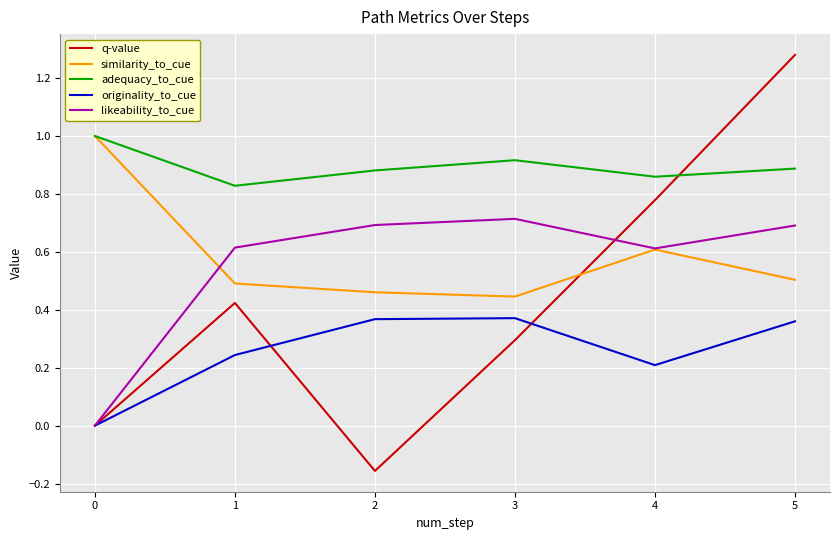

The originality_to_cue series shows 0.2 at 1. True or false?

False